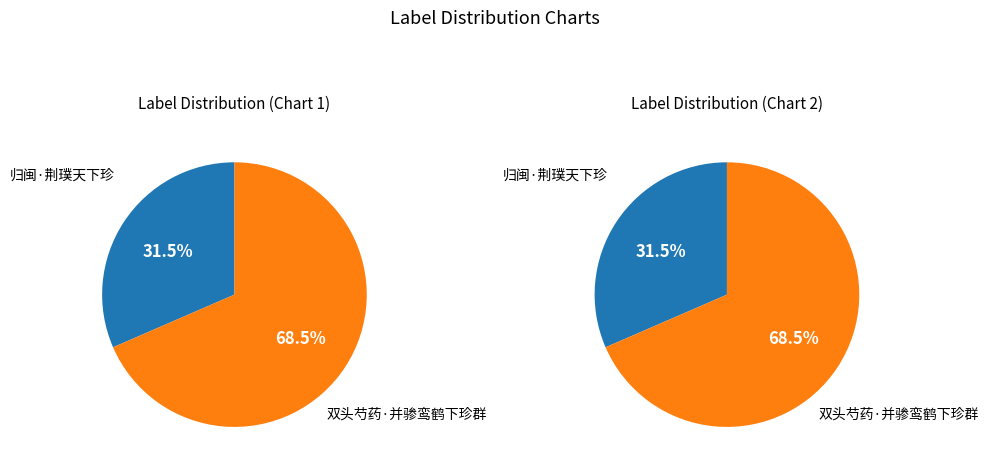

Which slice represents more than half of the pie?

双头芍药·并骖鸾鹤下珍群